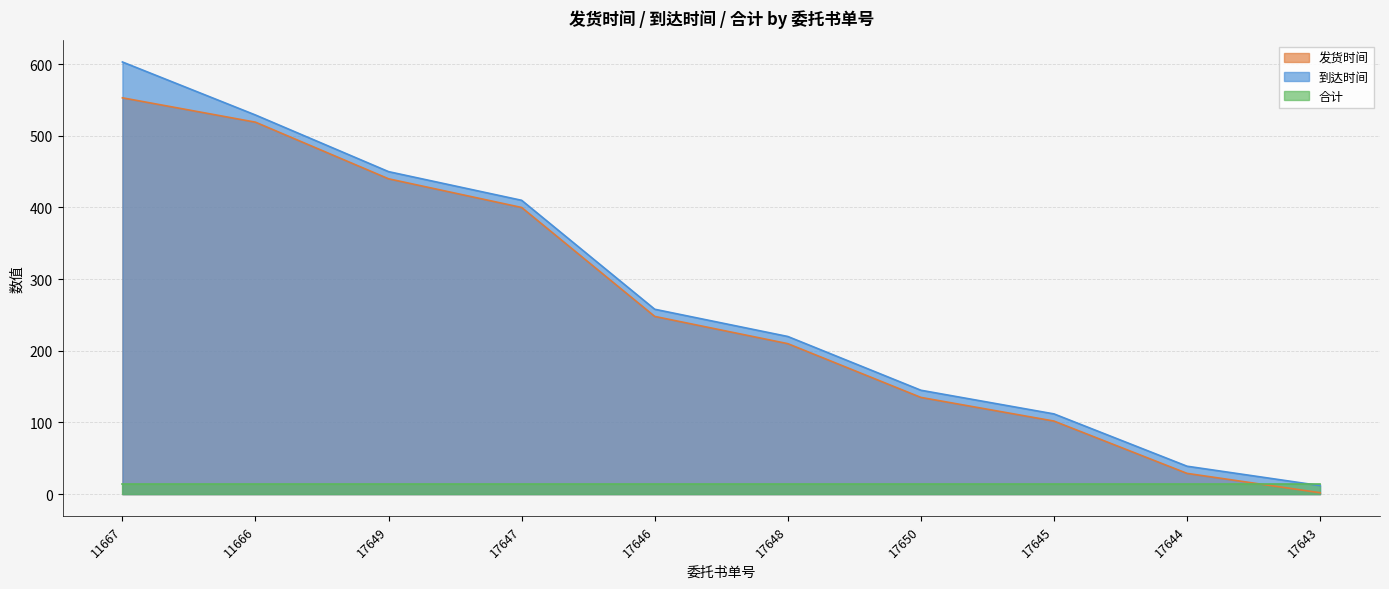

The 发货时间 series shows 49 at 17644. True or false?

False